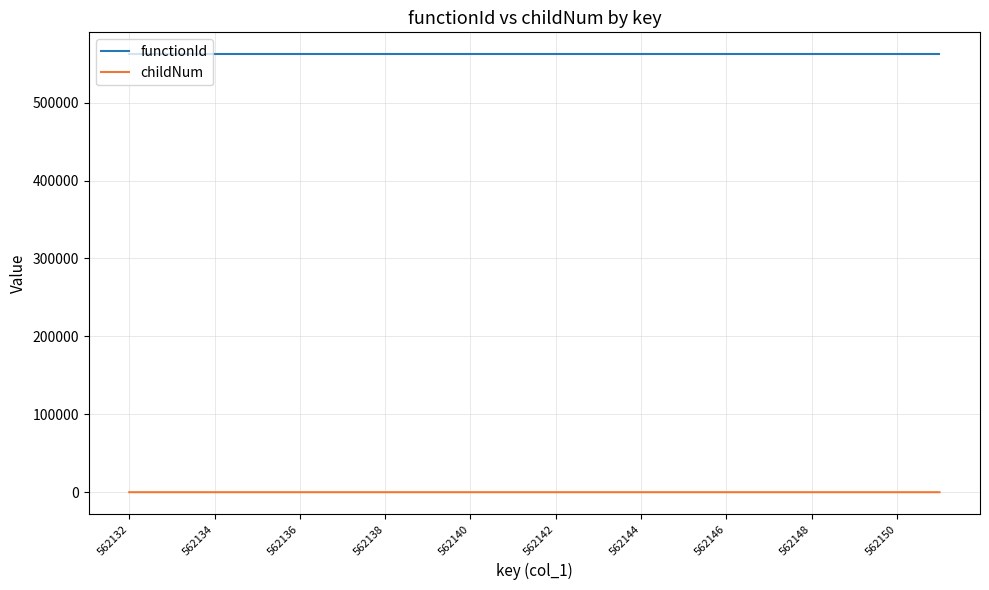

At how many categories does at least one series exceed 365215?

20